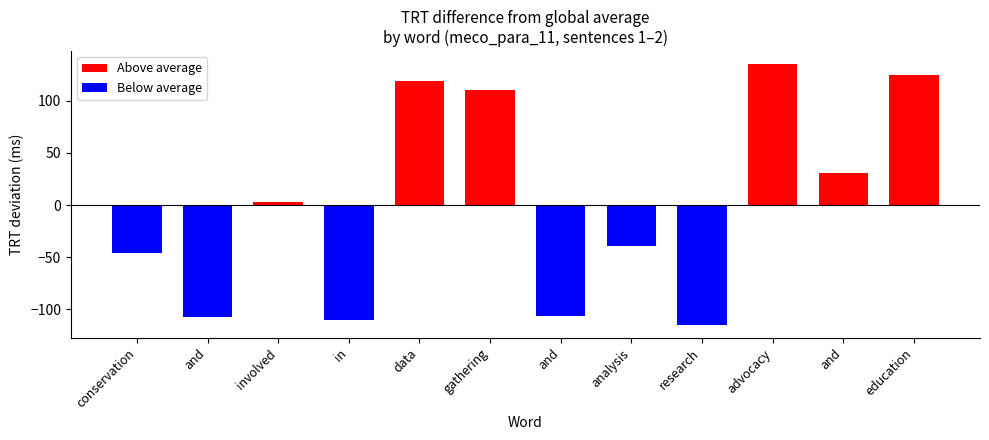

Between 12 and 8, which is larger?

12